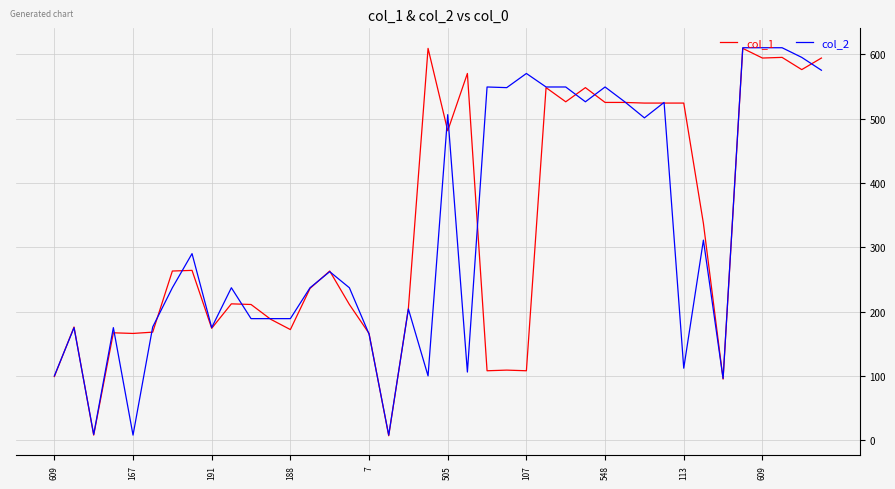

What is the greatest value displayed?

610